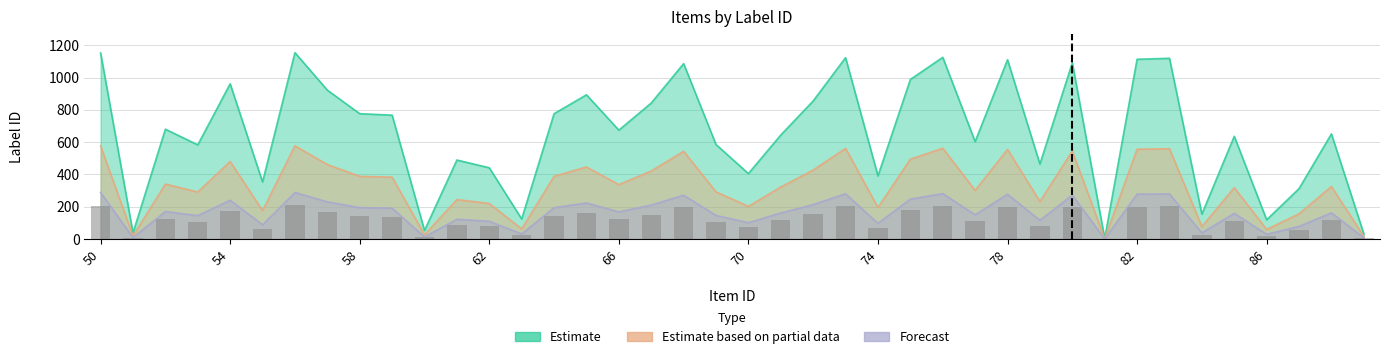

At which label is Forecast closest to 144?

53